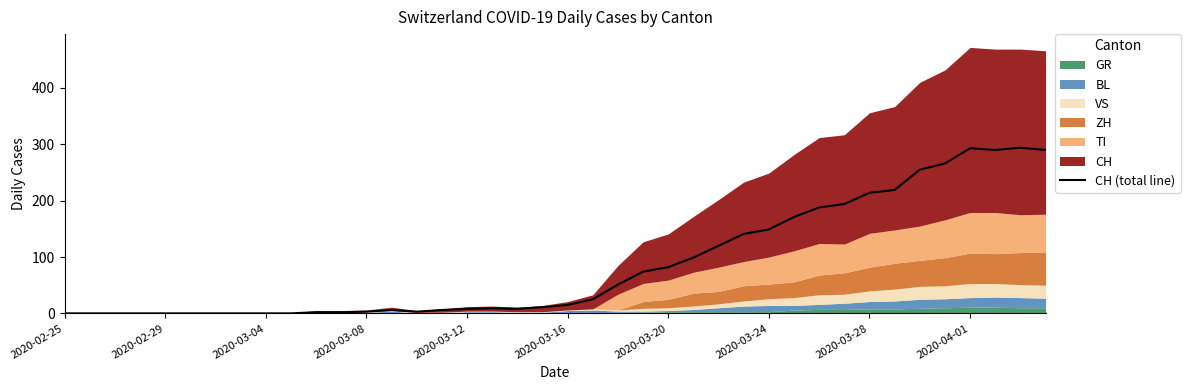

True or false: CH (total line) has a value of 311 at 2020-03-28.

False